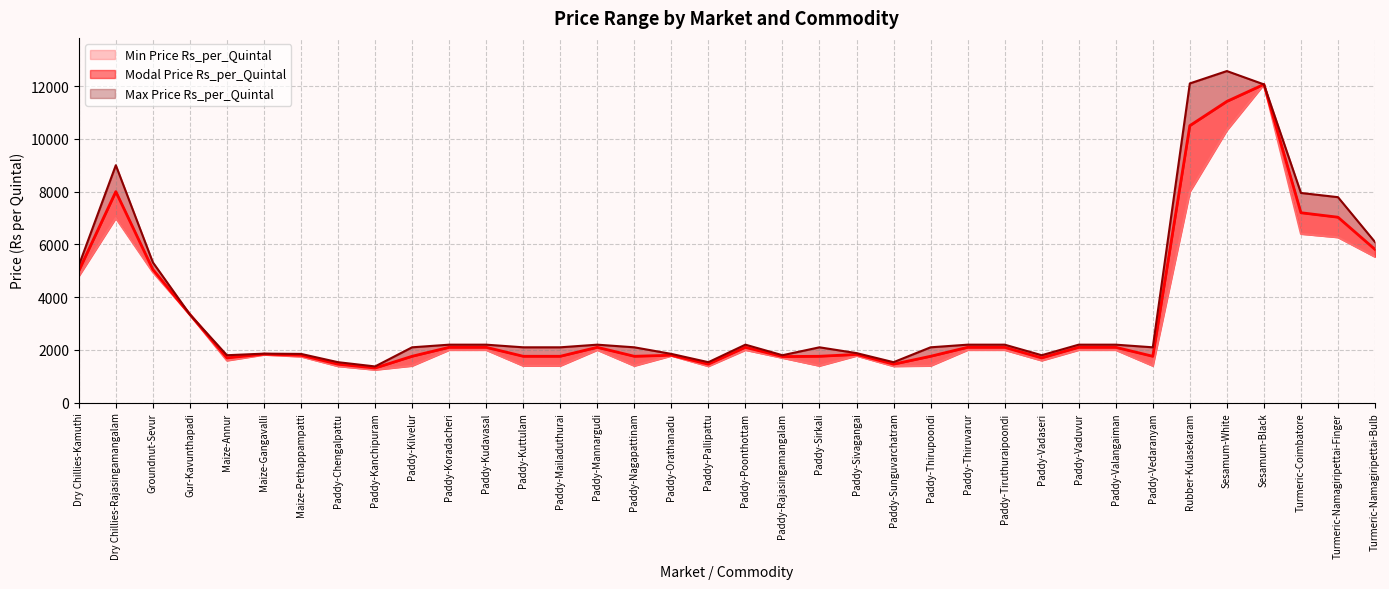

What is the sum of the Modal Price Rs_per_Quintal values at Paddy-Sirkali and Sesamum-Black?

13824